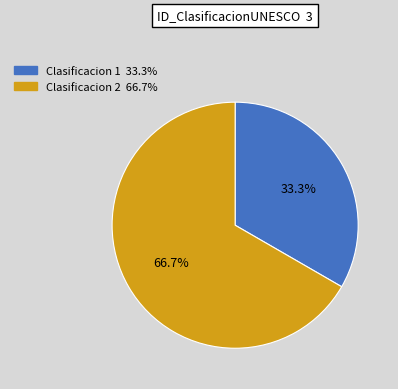

Is there a majority slice in this chart?

Yes